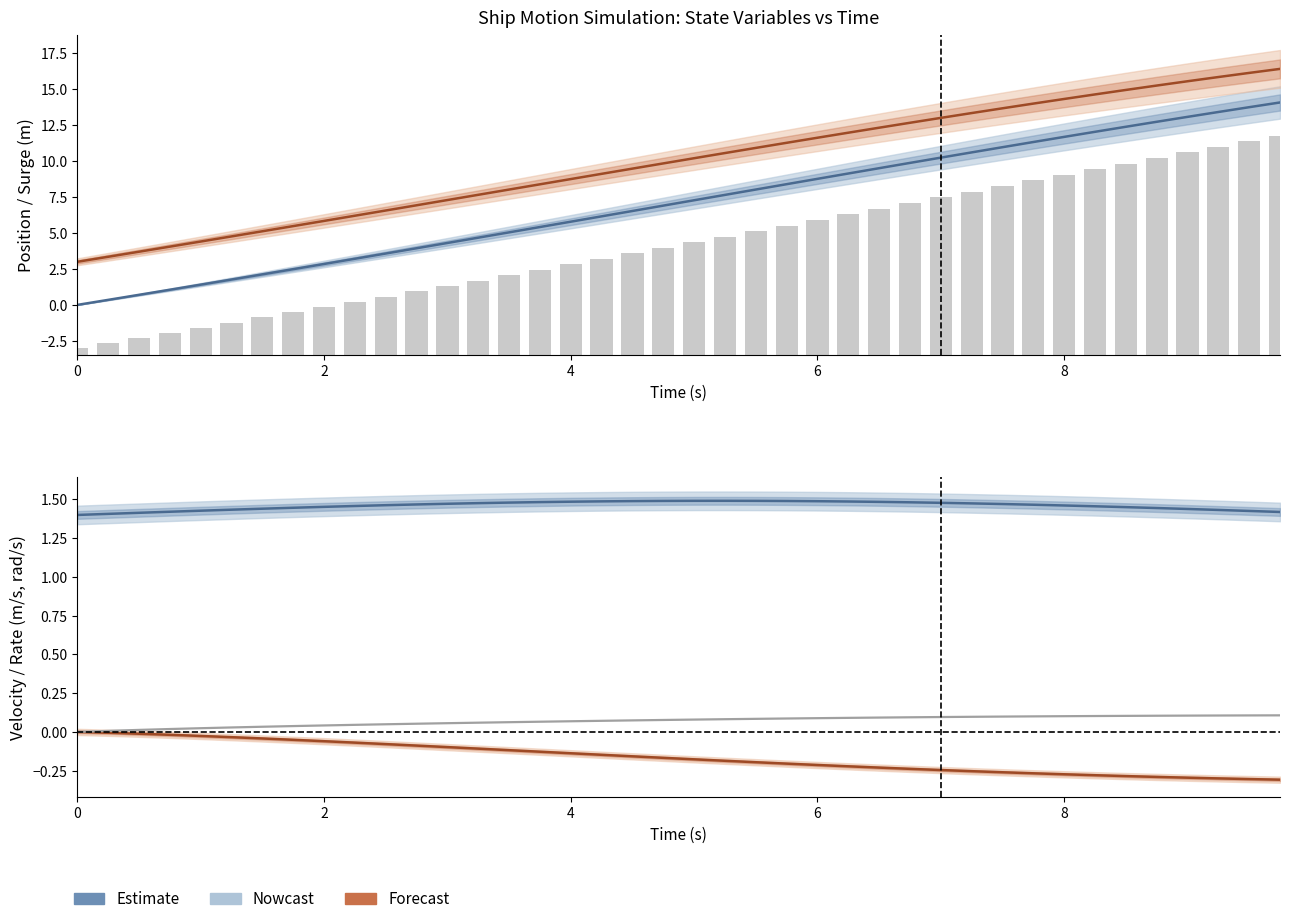

Are the bars horizontal?

No